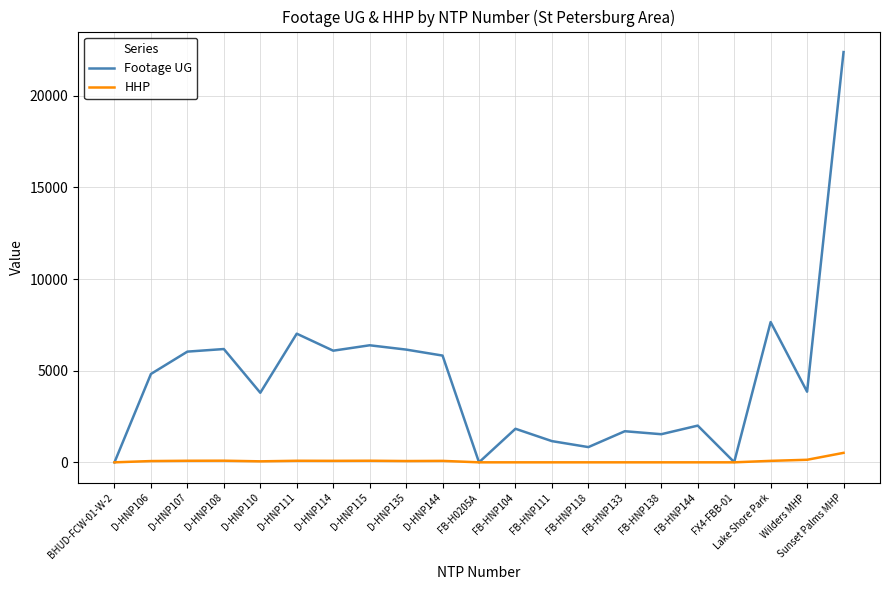

List the series in order of their peak value, highest first.

Footage UG, HHP